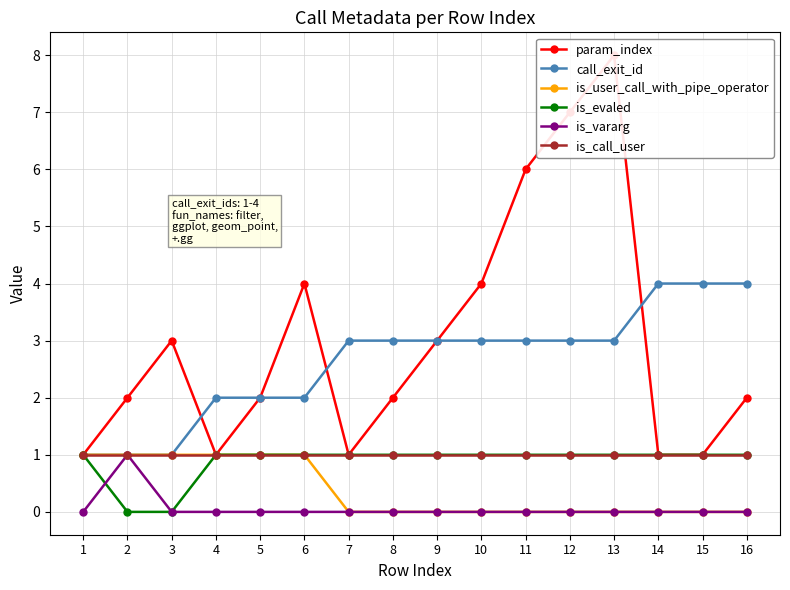

Which series changed the most between 3 and 12?

param_index